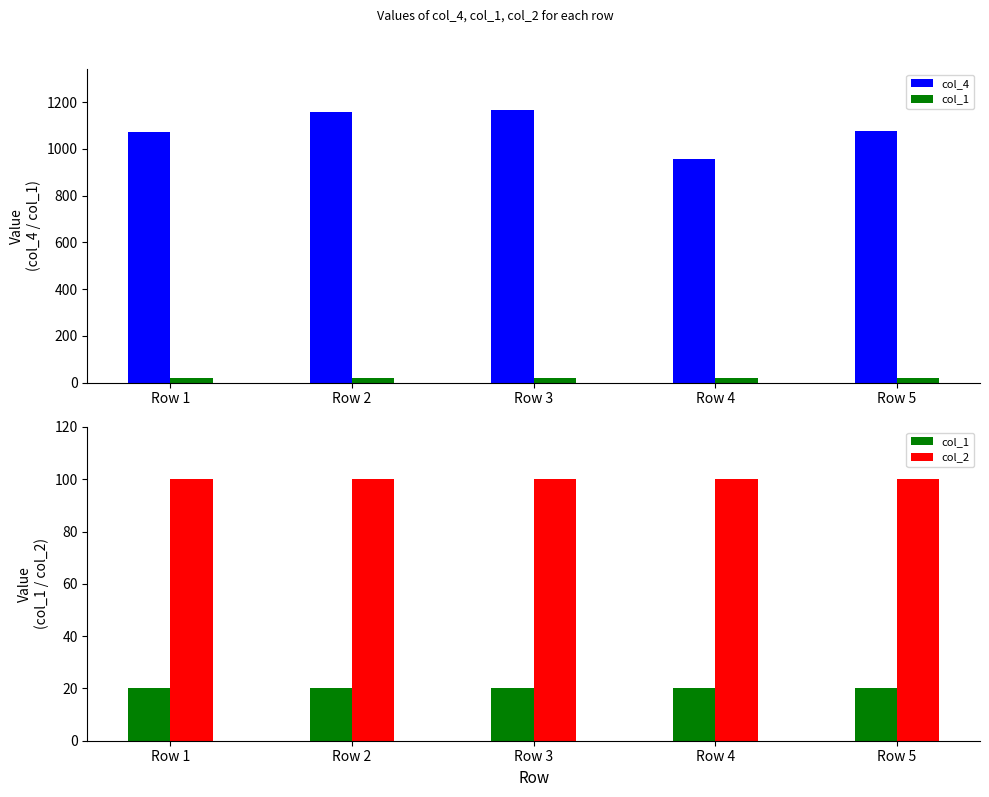

Does the chart contain stacked bars?

No